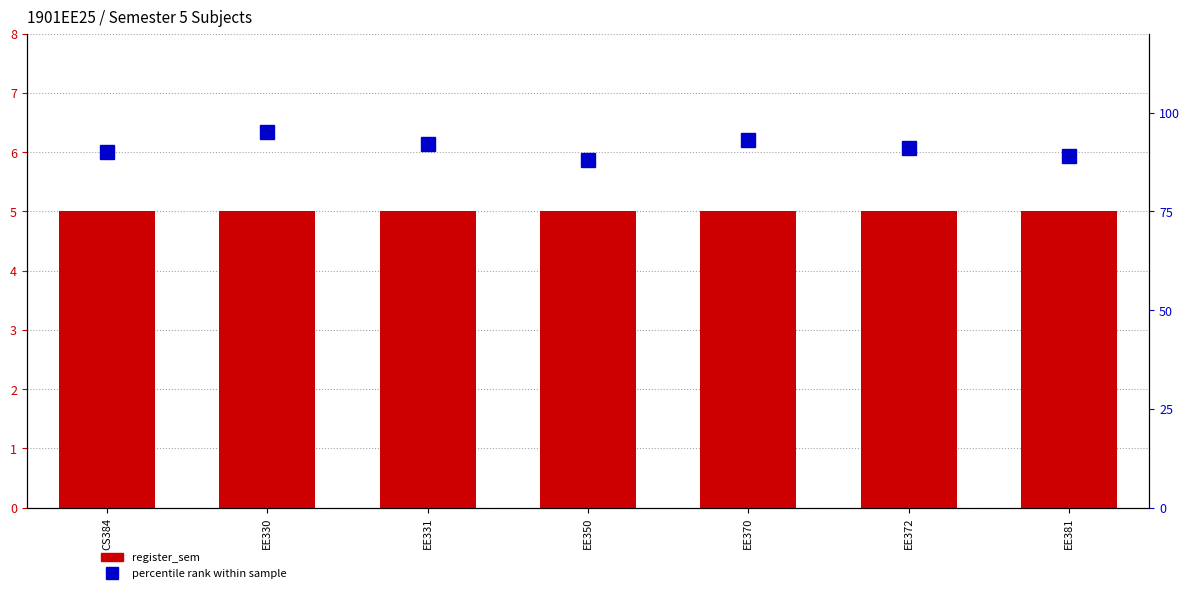

What is the average value of the percentile rank within sample series?

91